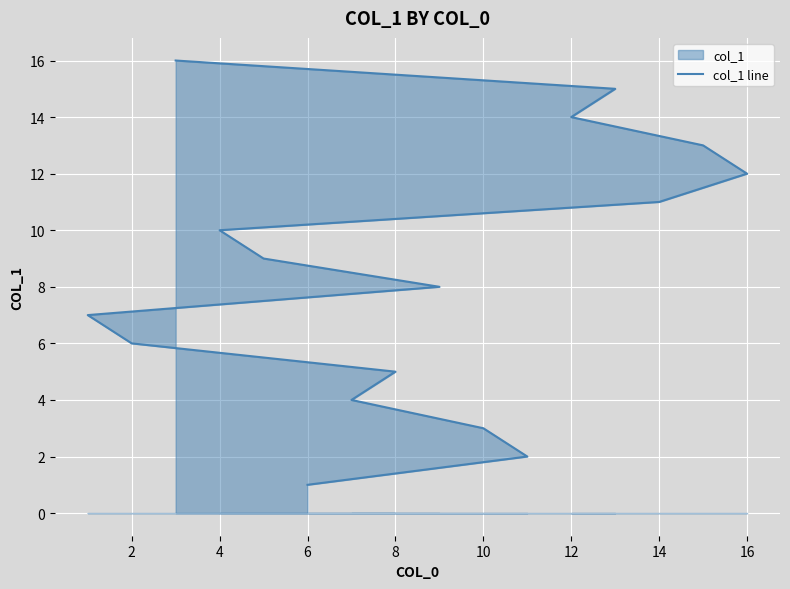

What is the greatest value displayed?

16